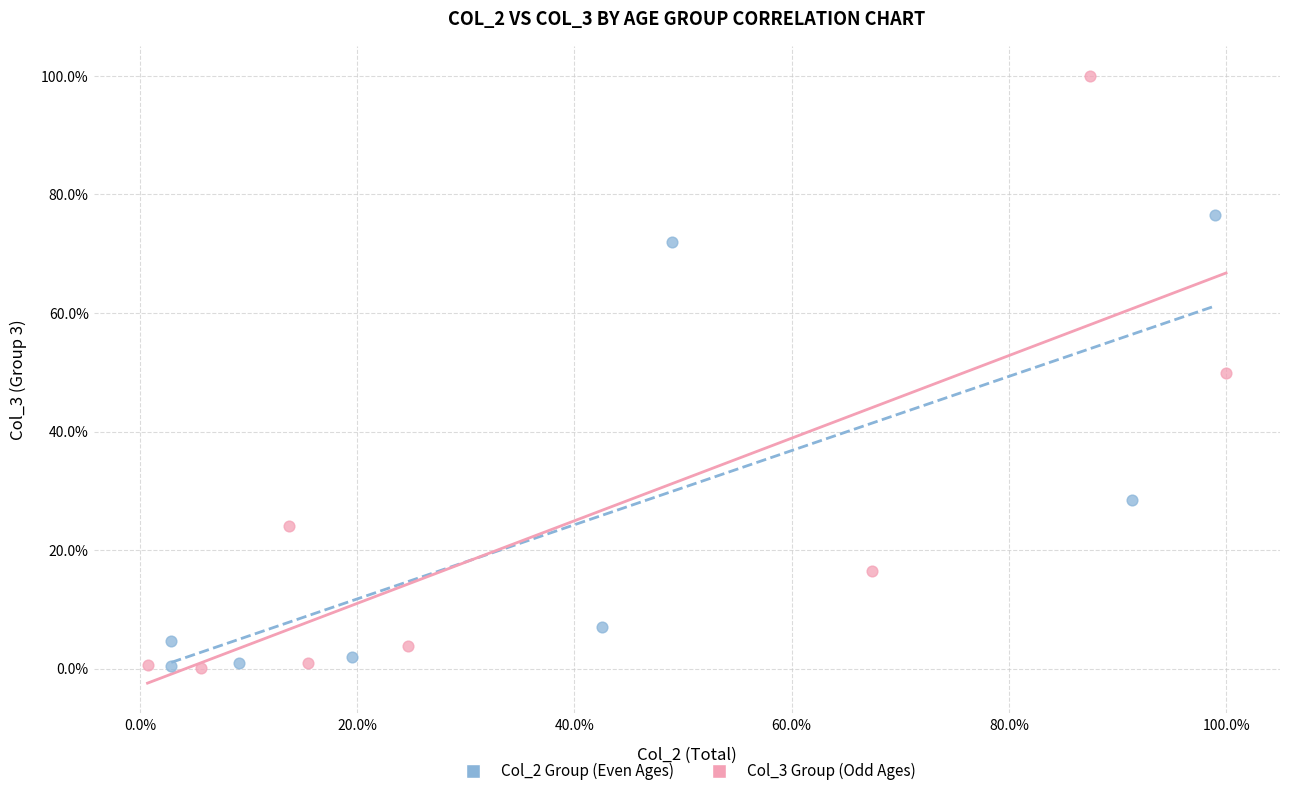

Which series has the largest Y range (max minus min)?

Col_3 Group (Odd Ages)